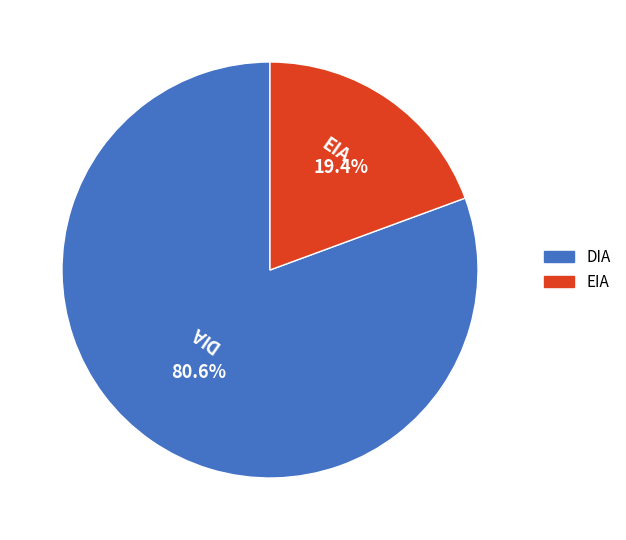

How many segments does this pie chart have?

2